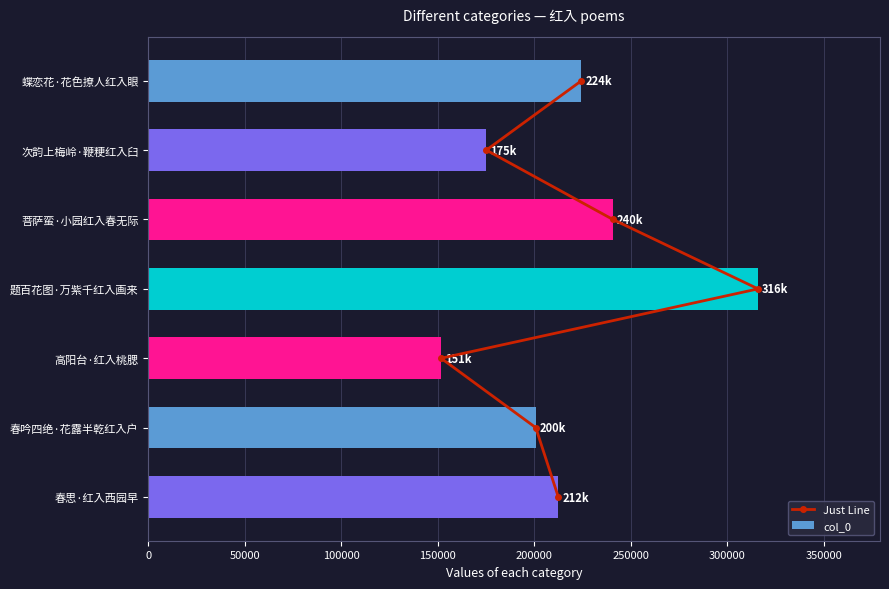

The col_0 series shows 151727 at 高阳台·红入桃腮. True or false?

True